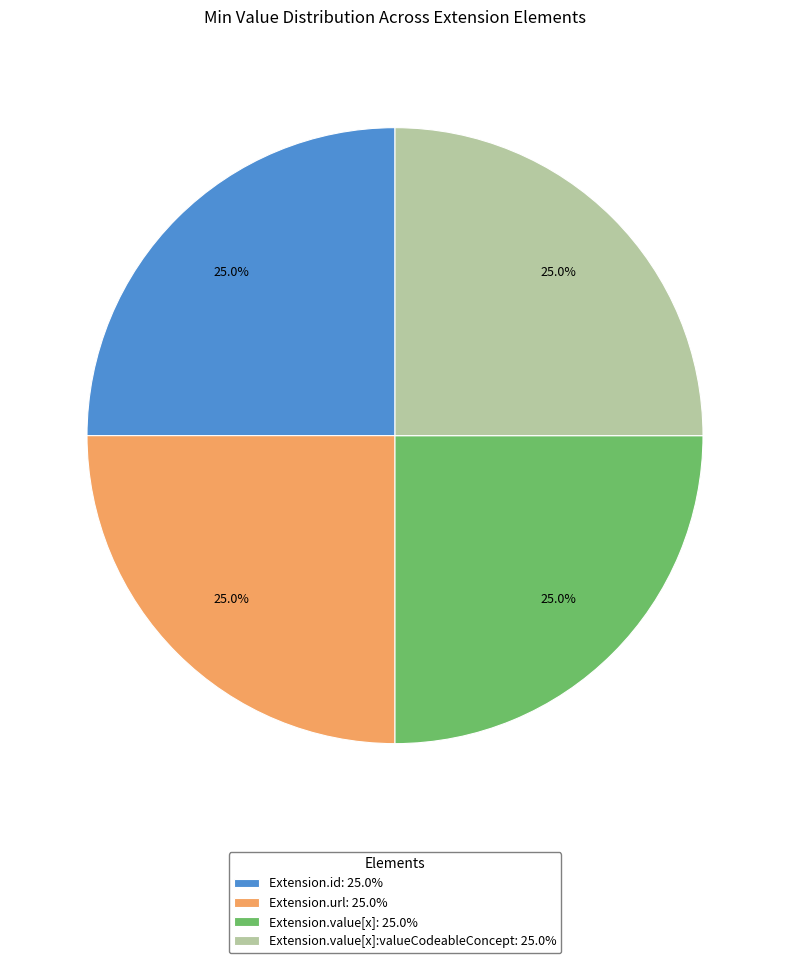

Is Extension.value[x]: 25.0% the majority of the pie?

No